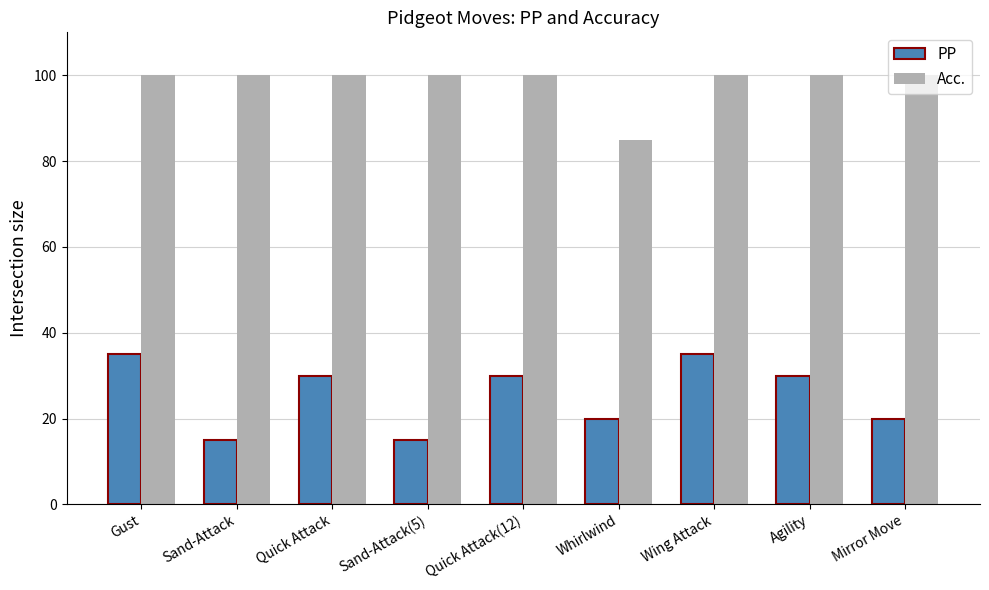

Reading left to right, what are all the values shown in this chart?

PP: Gust=35	Sand-Attack=15	Quick Attack=30	Sand-Attack(5)=15	Quick Attack(12)=30	Whirlwind=20	Wing Attack=35	Agility=30	Mirror Move=20
Acc.: Gust=100	Sand-Attack=100	Quick Attack=100	Sand-Attack(5)=100	Quick Attack(12)=100	Whirlwind=85	Wing Attack=100	Agility=100	Mirror Move=100